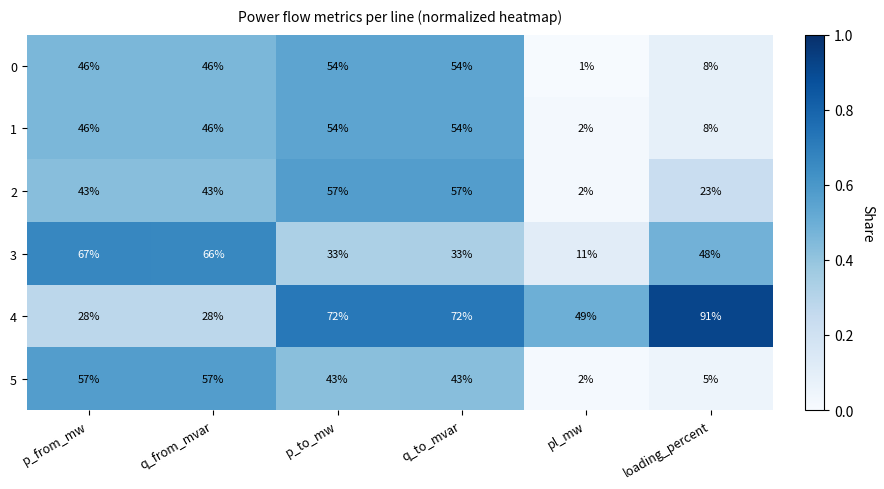

What is the sum of all 0 values?

209